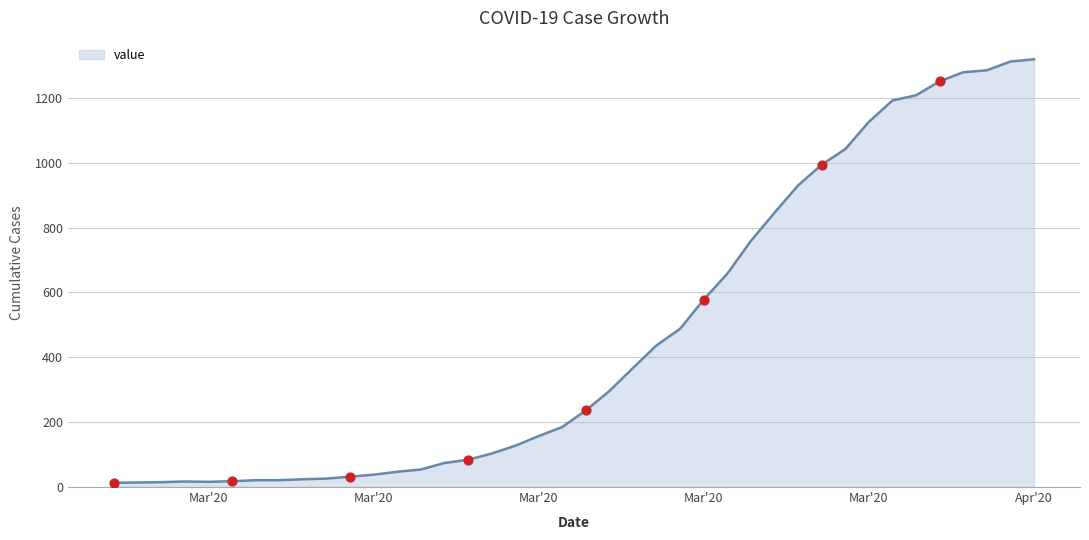

What is the maximum value shown in the chart?

1319